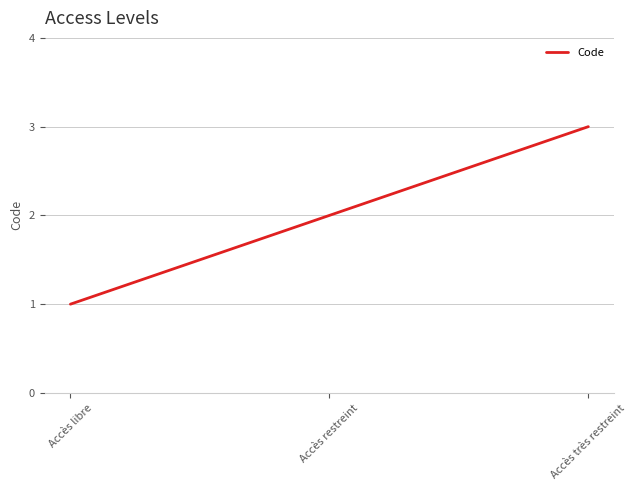

What is the maximum value shown in the chart?

3